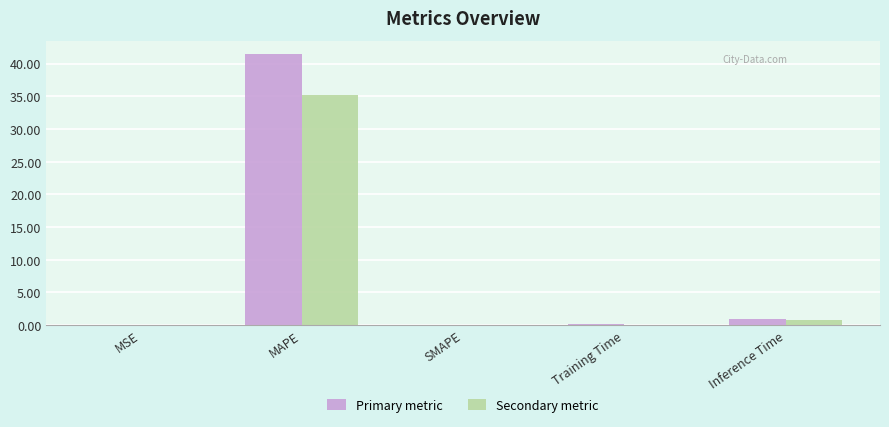

How many categories are shown in the chart?

5